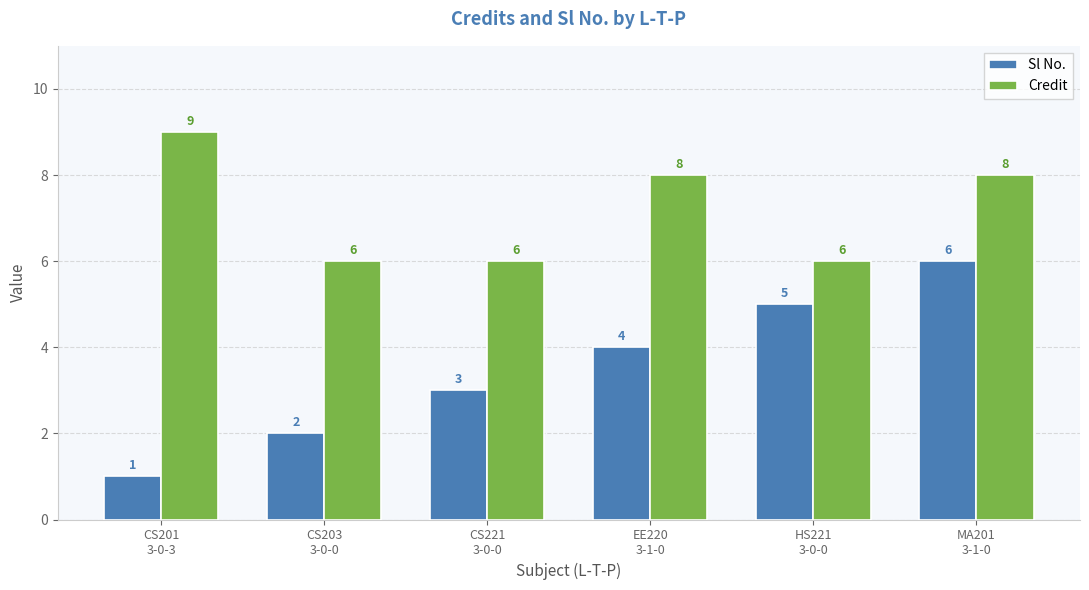

Reading left to right, transcribe all the data shown in this chart.

Sl No.: 1	2	3	4	5	6
Credit: 9	6	6	8	6	8